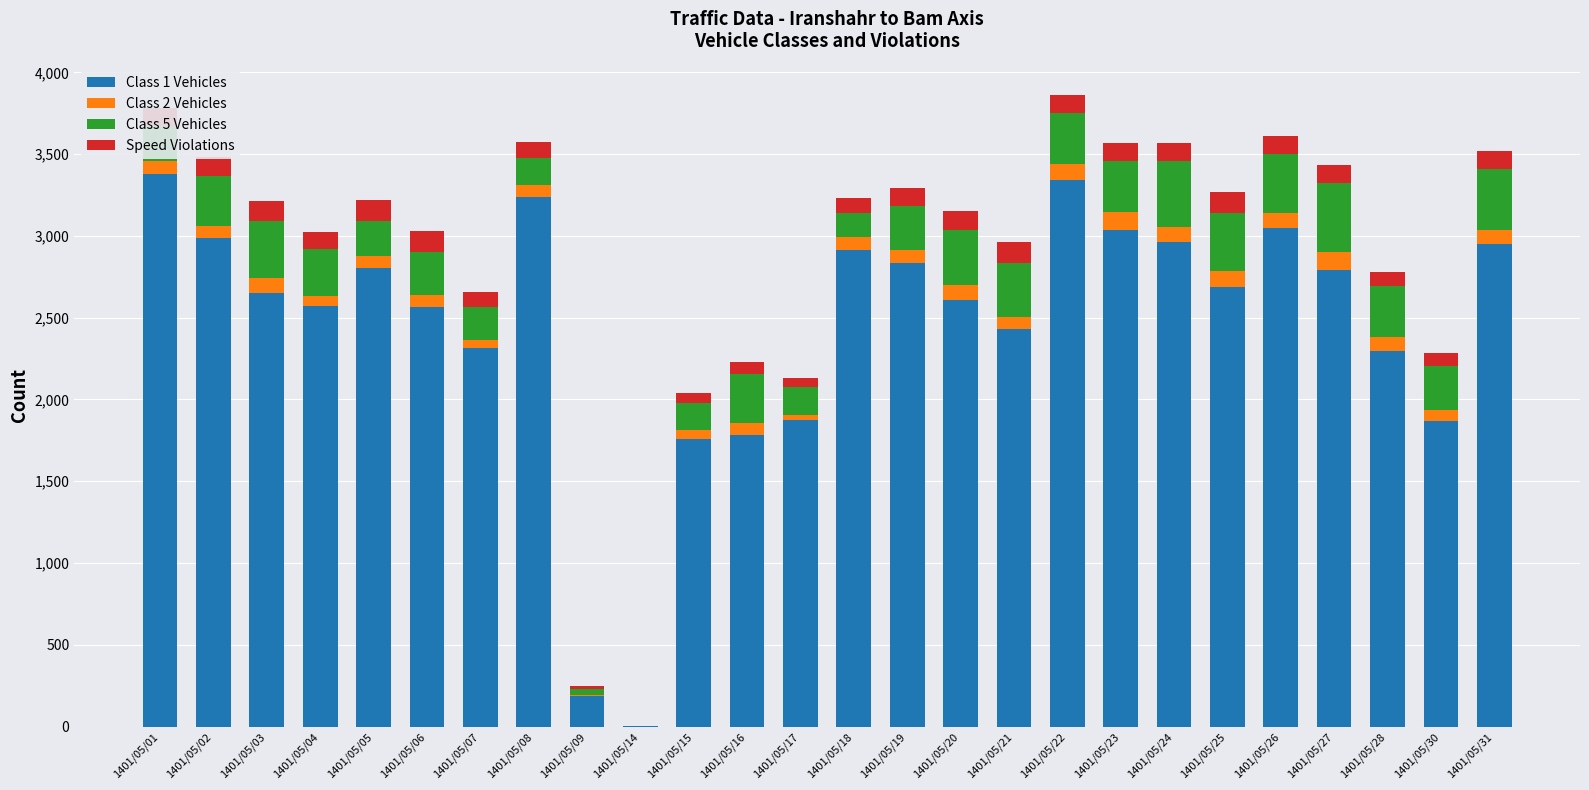

Between 1401/05/22 and 1401/05/27, which series saw the biggest shift?

Class 1 Vehicles